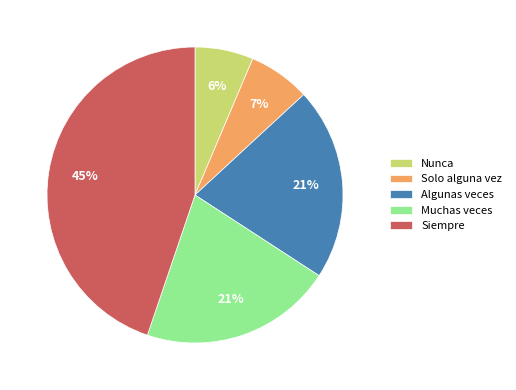

To the nearest percent, what percentage of the pie is Algunas veces?

21%